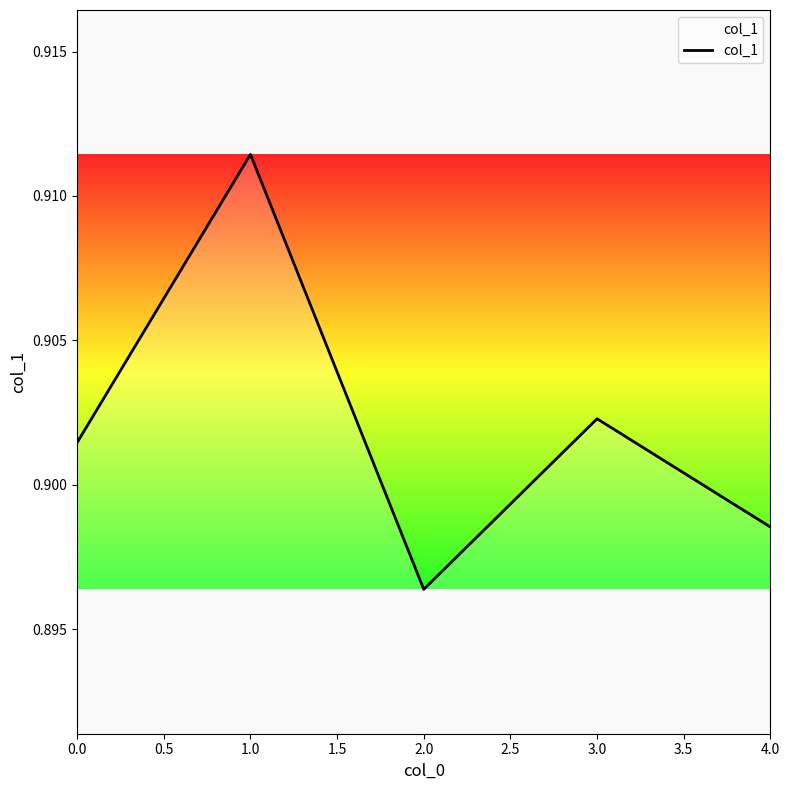

Does the chart display data point markers on the line(s)?

No